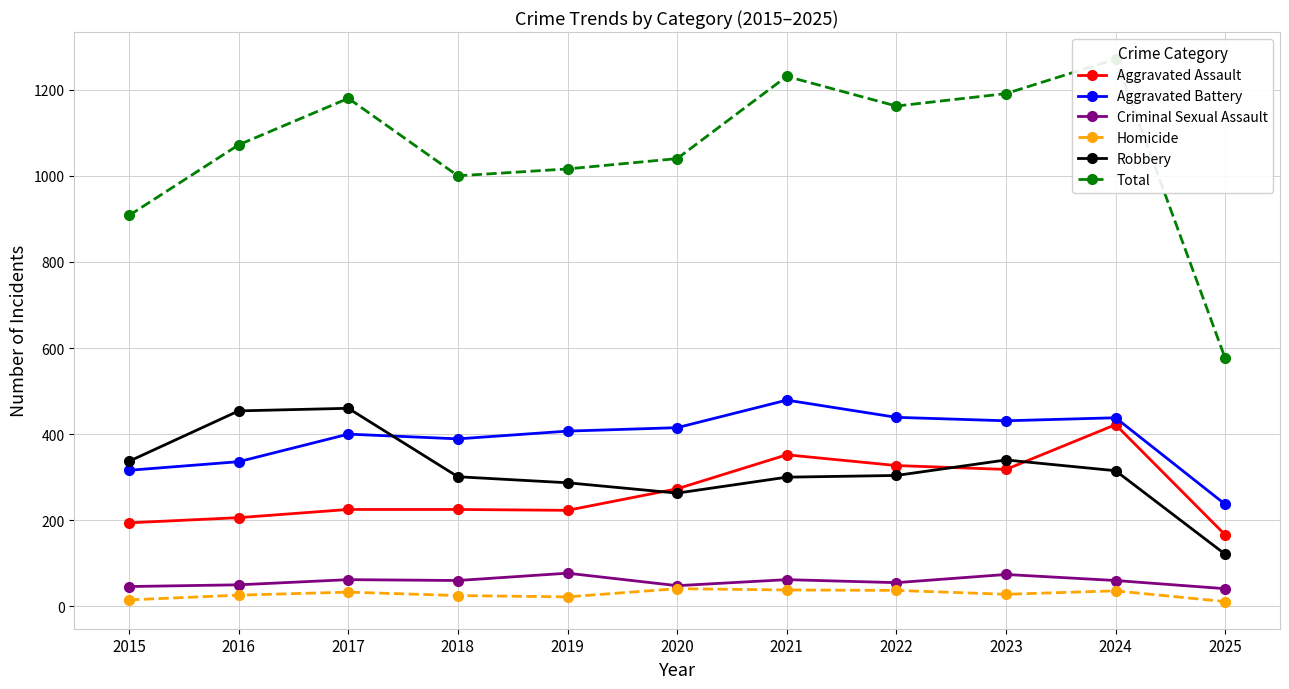

How many data points does each series have?

11